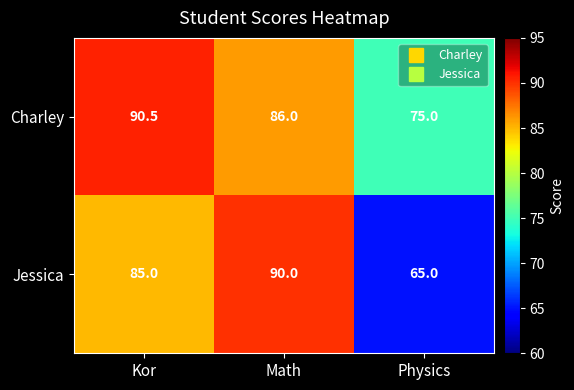

The value of Charley at Physics is 25.4. True or false?

False